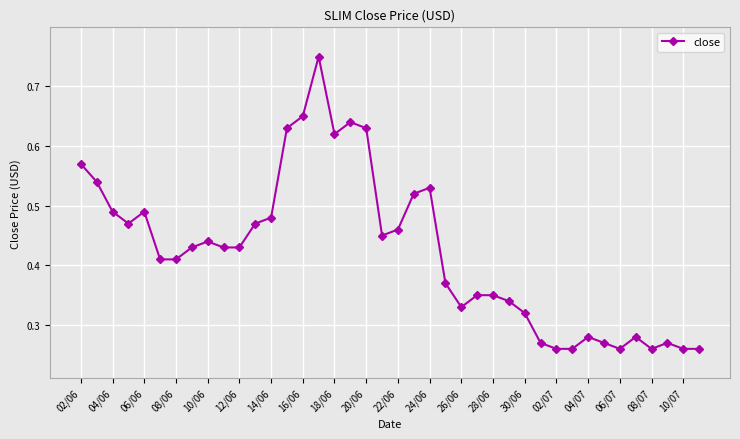

True or false: there are more than 0 points higher than both neighbors.

True